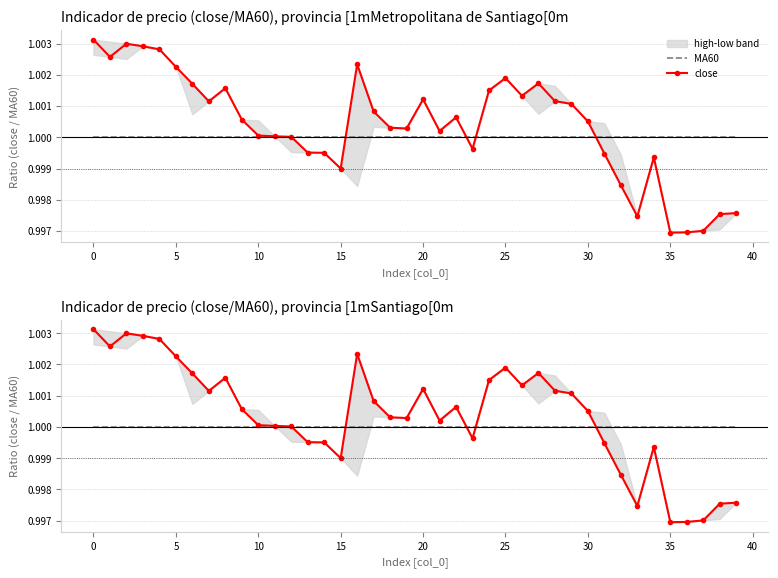

At how many categories does at least one series exceed 0?

40